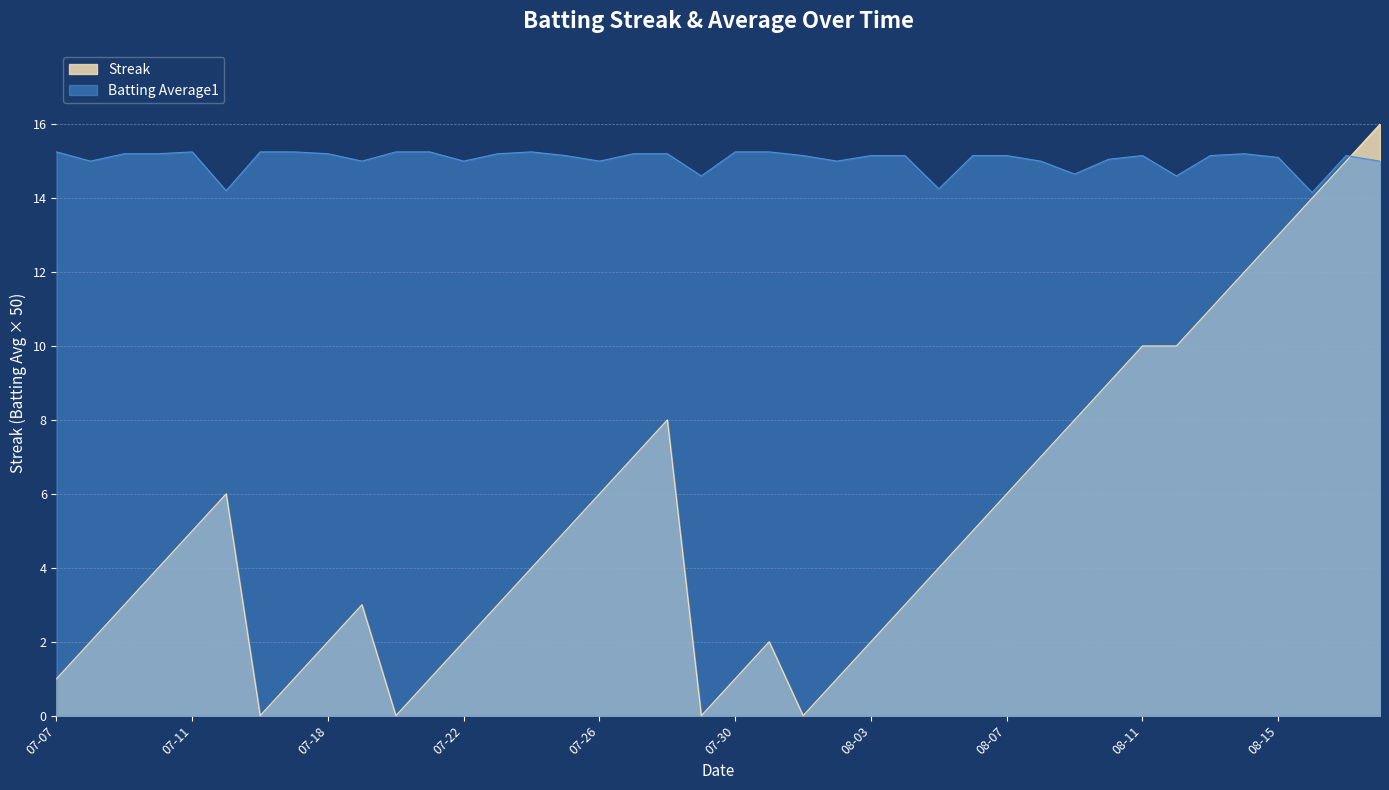

True or false: Batting Average1 and Streak intersect in this chart.

True